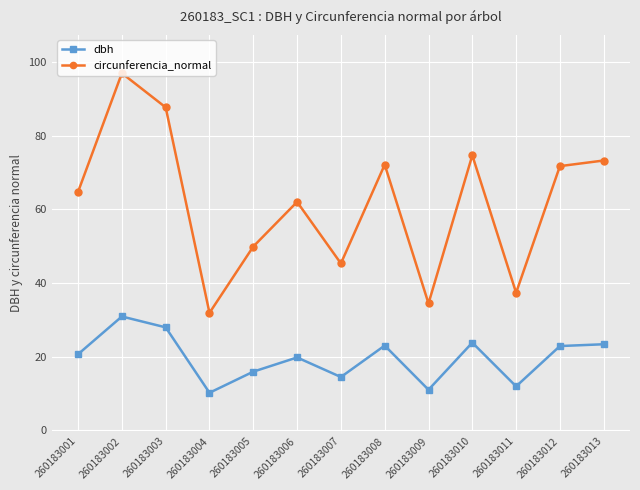

True or false: dbh and circunferencia_normal intersect in this chart.

False